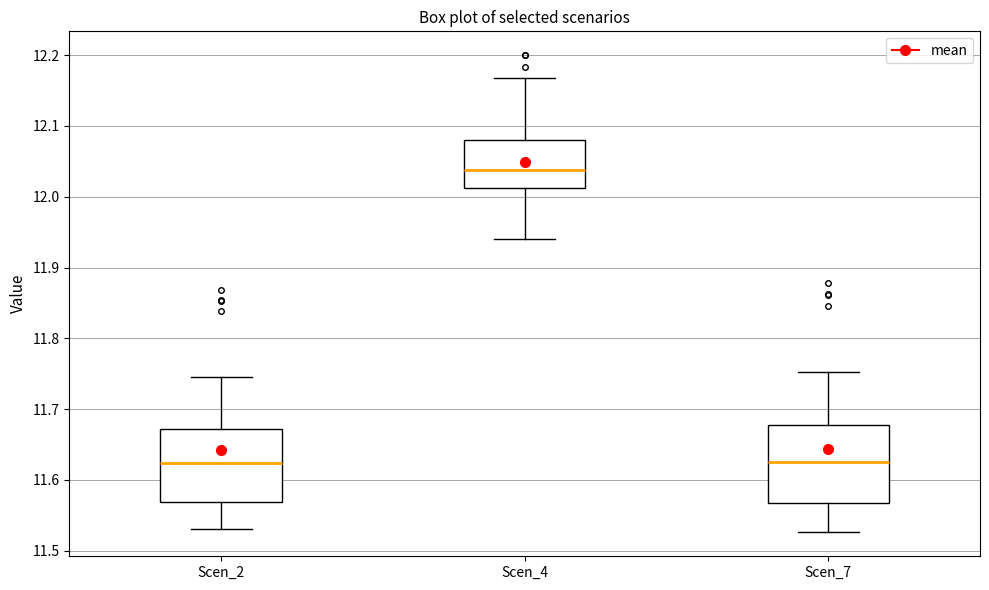

Reading left to right, transcribe this box plot: for each box, give where its median line is, the range the box spans, and where its two whiskers end, as read against the y-axis. The values are not printed on the chart, so give them approximately, as read against the axis.

Scen_2: median 11.62, box 11.57 to 11.67, whiskers 11.53 to 11.74
Scen_4: median 12.04, box 12.01 to 12.08, whiskers 11.94 to 12.17
Scen_7: median 11.63, box 11.57 to 11.68, whiskers 11.53 to 11.75